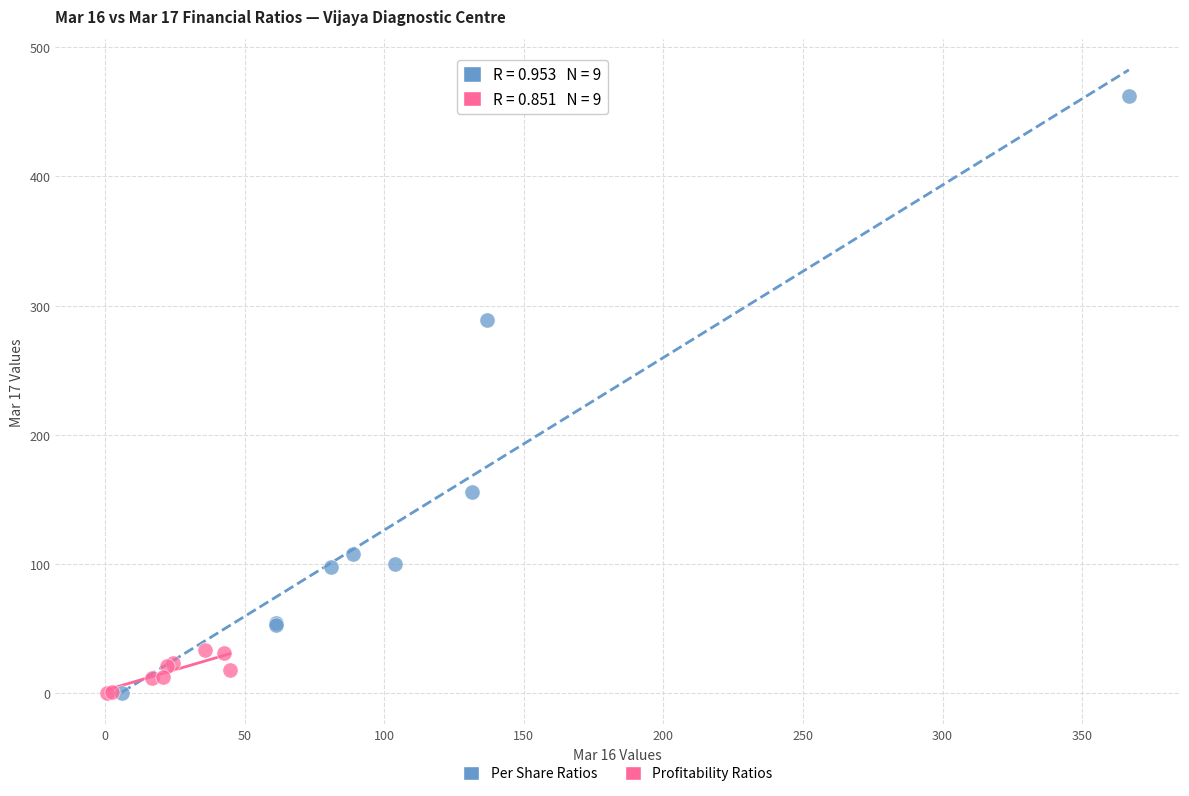

What are all the series names shown in the legend?

Per Share Ratios, Profitability Ratios